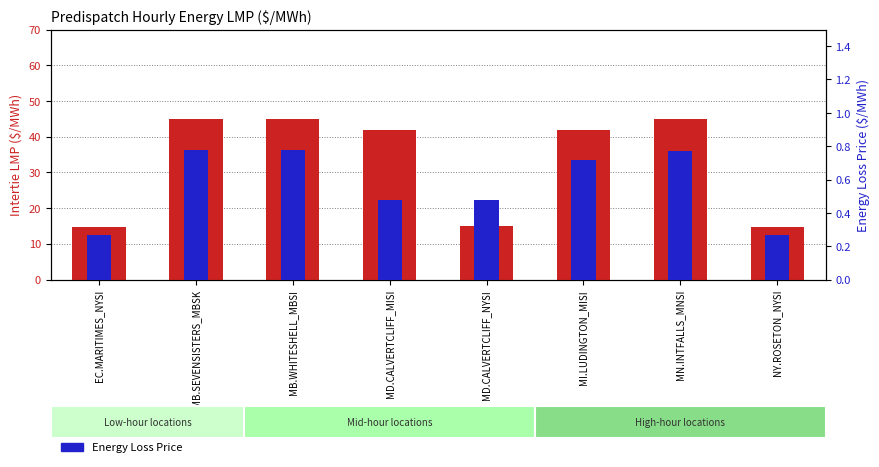

What is the label of the 8th bar from the left?

NY.ROSETON_NYSI